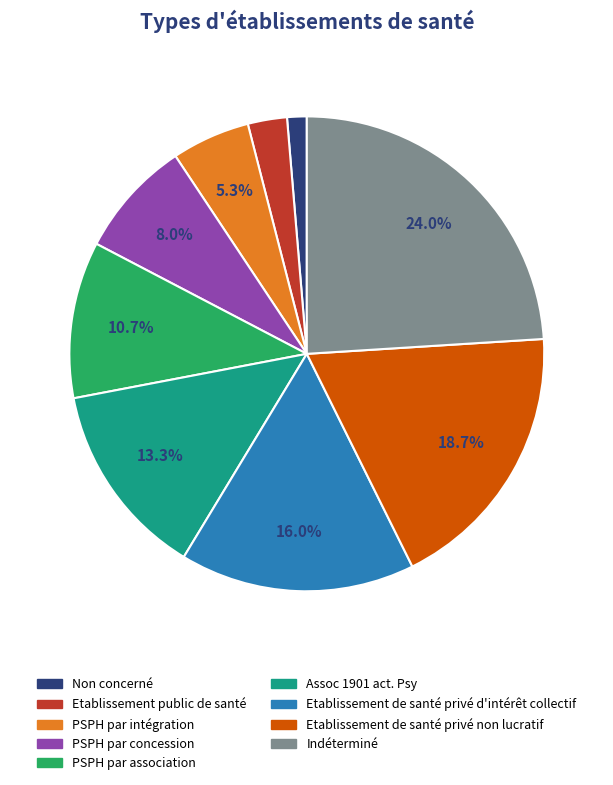

Approximately how many times larger is the value at Assoc 1901 act. Psy compared to Etablissement de santé privé d'intérêt collectif?

0.8